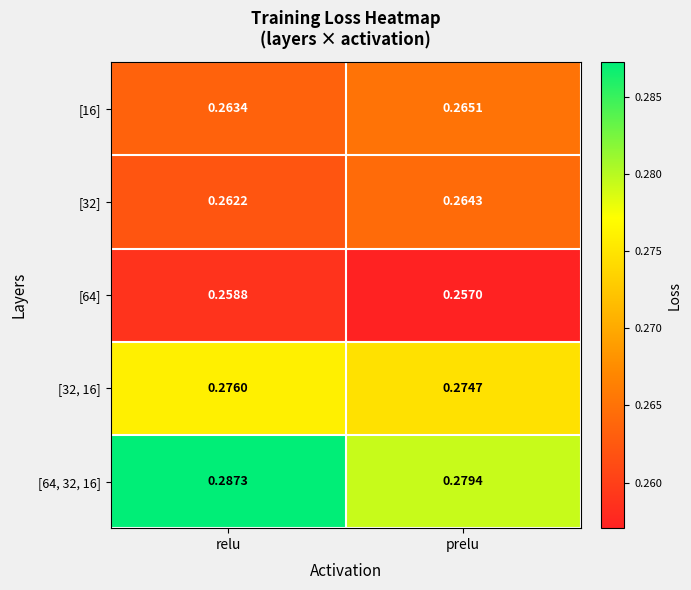

At which label is [32] closest to 0?

relu